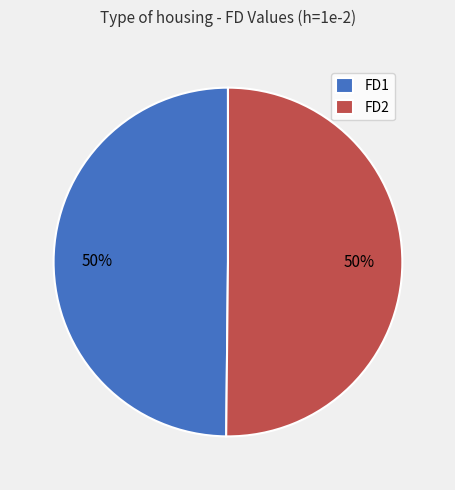

Is it true that FD2 is 39% of the pie?

False